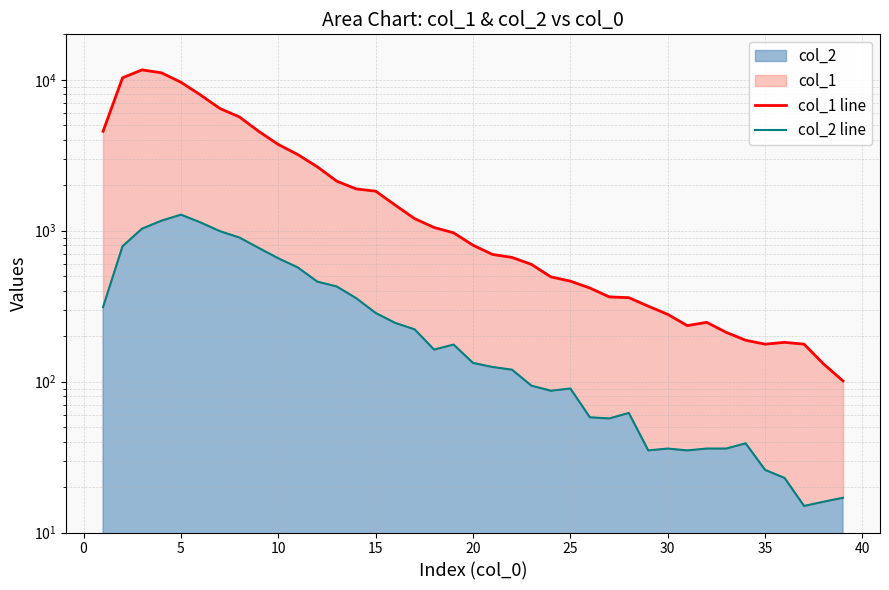

What is the smallest value displayed?

15